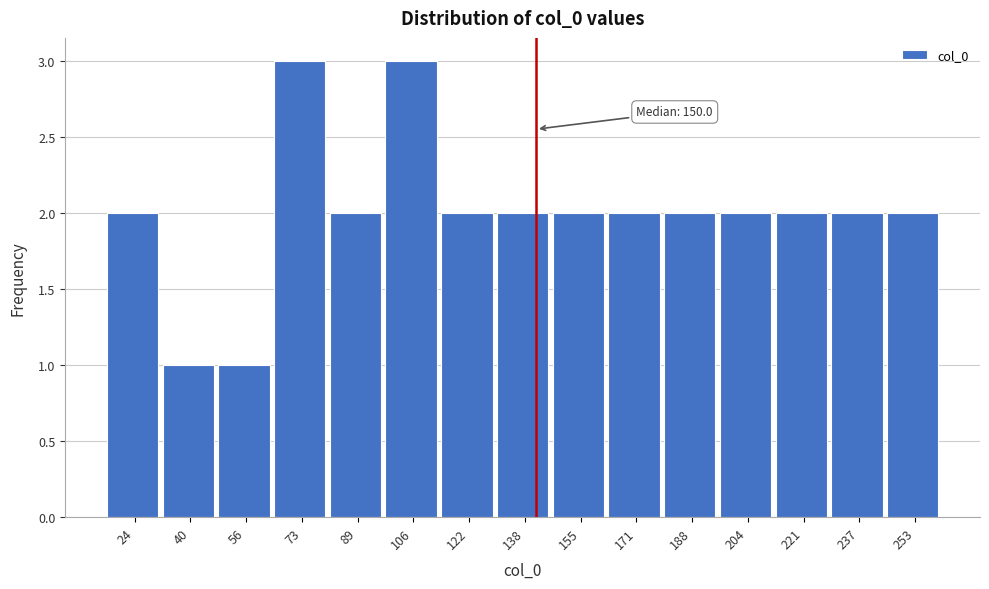

Reading left to right, what are all the values shown in this chart?

2	1	1	3	2	3	2	2	2	2	2	2	2	2	2